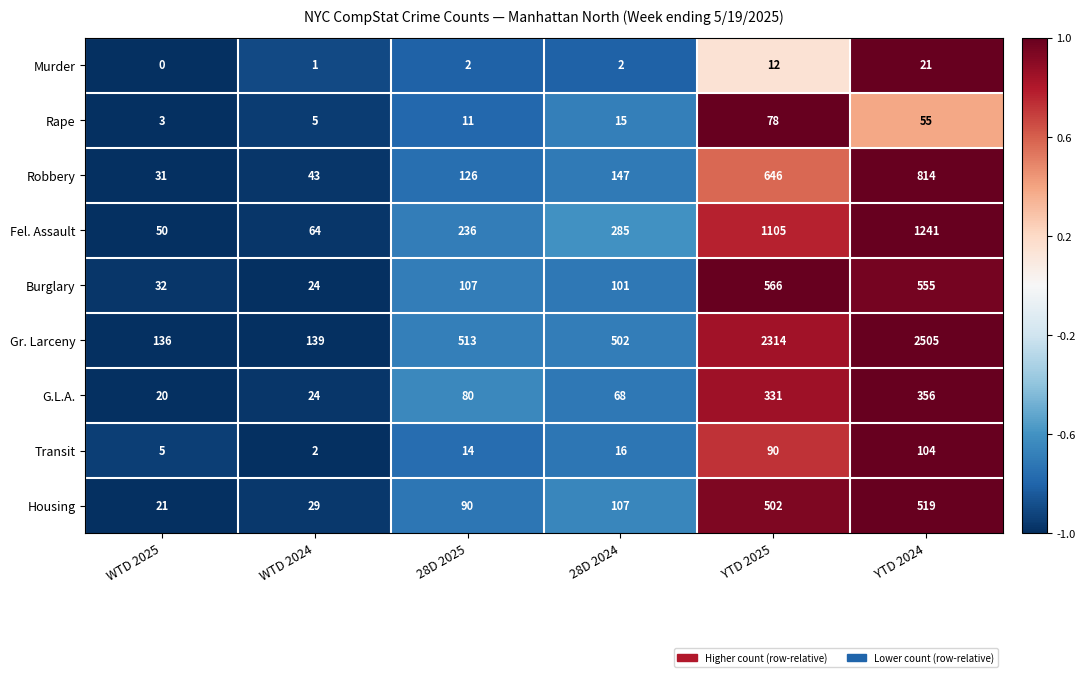

Which label corresponds to the smallest value in the chart?

WTD 2025